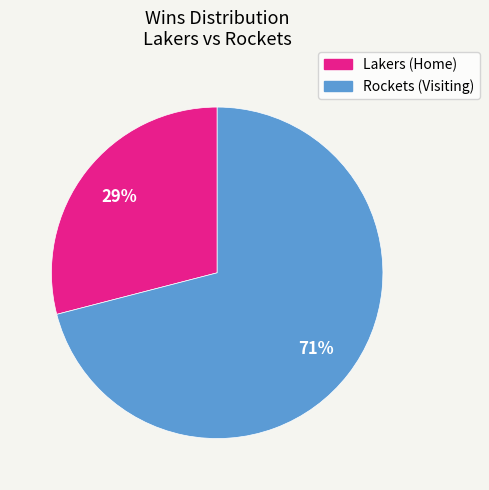

Is there any slice that represents more than half of the pie?

Yes